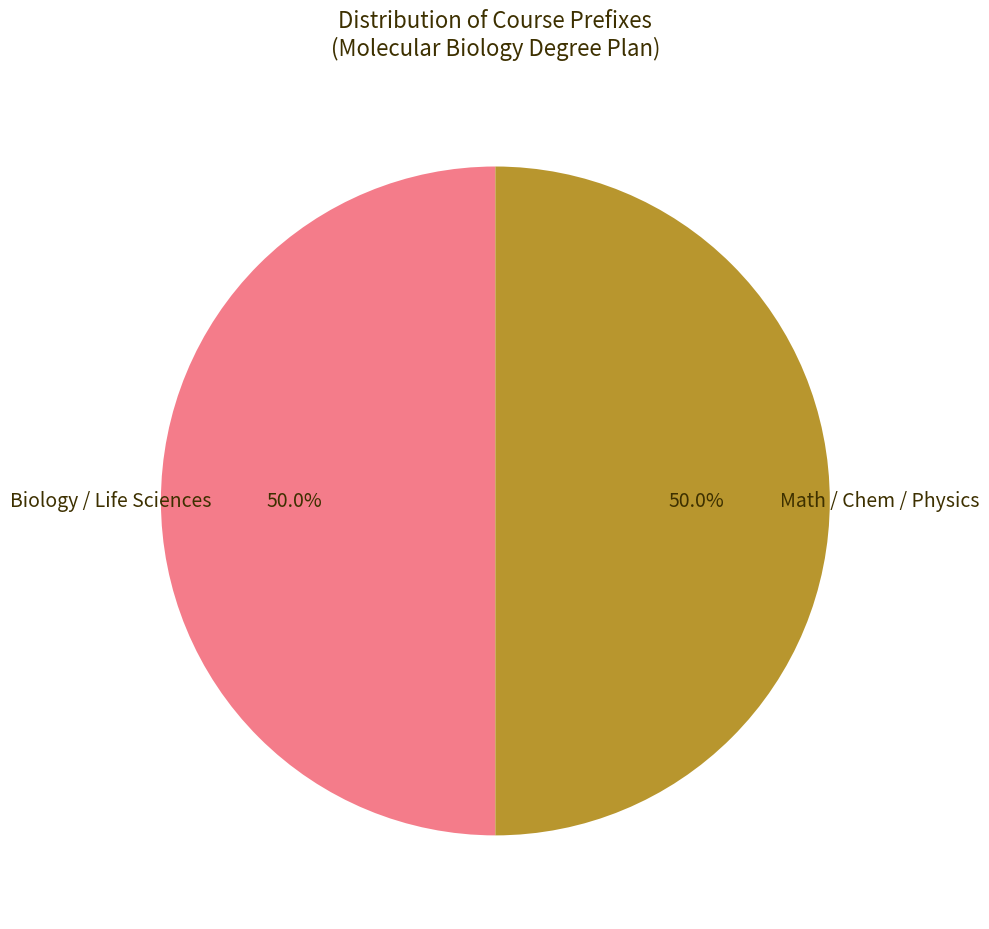

Count the number of slices in the pie.

2